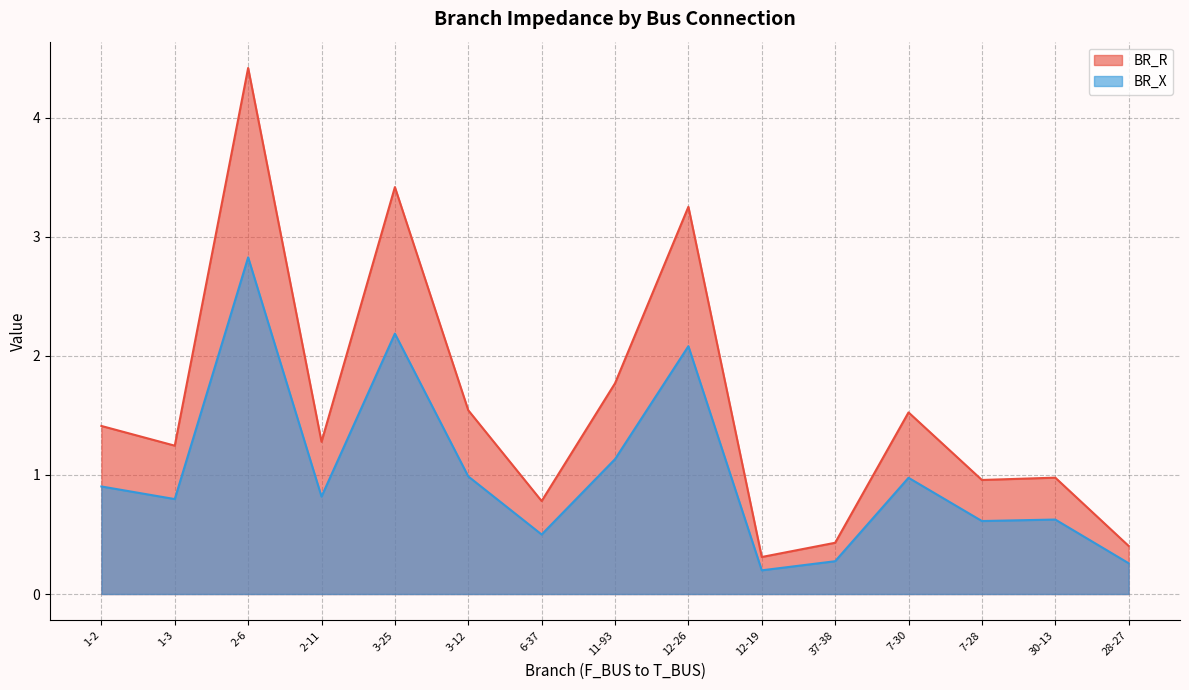

The value of BR_R at 11-93 is 1.8. True or false?

True